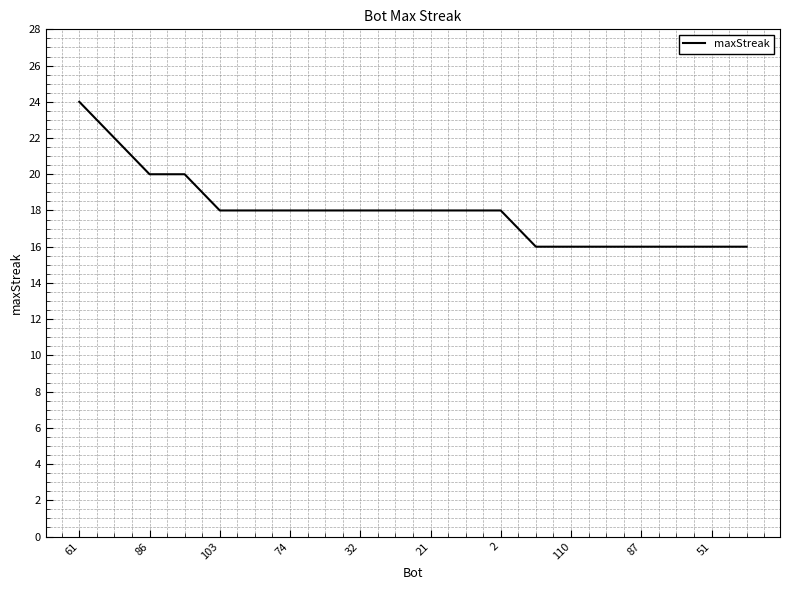

What is the smallest value displayed?

16